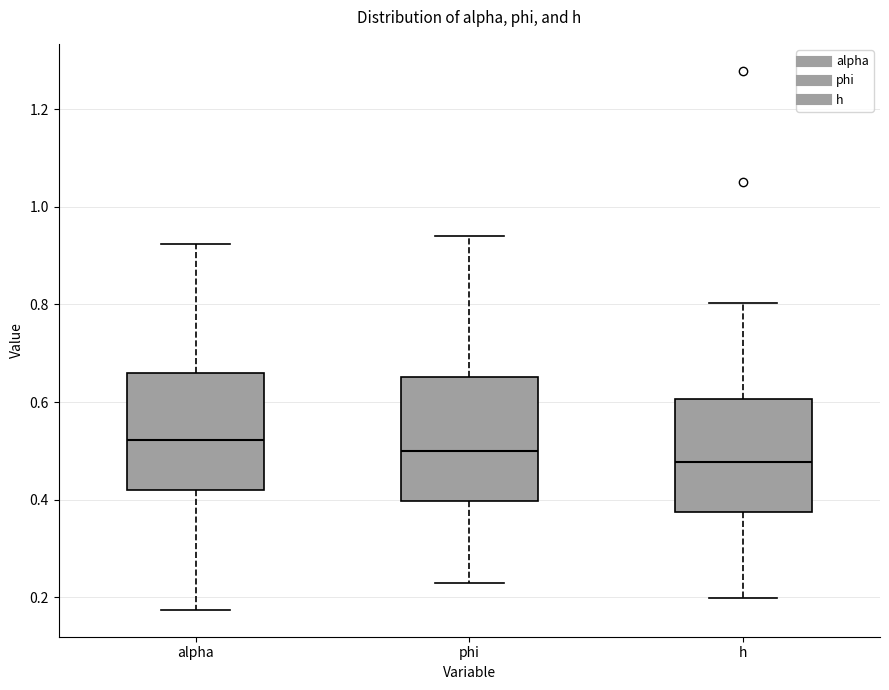

Which box has the lowest median line?

h